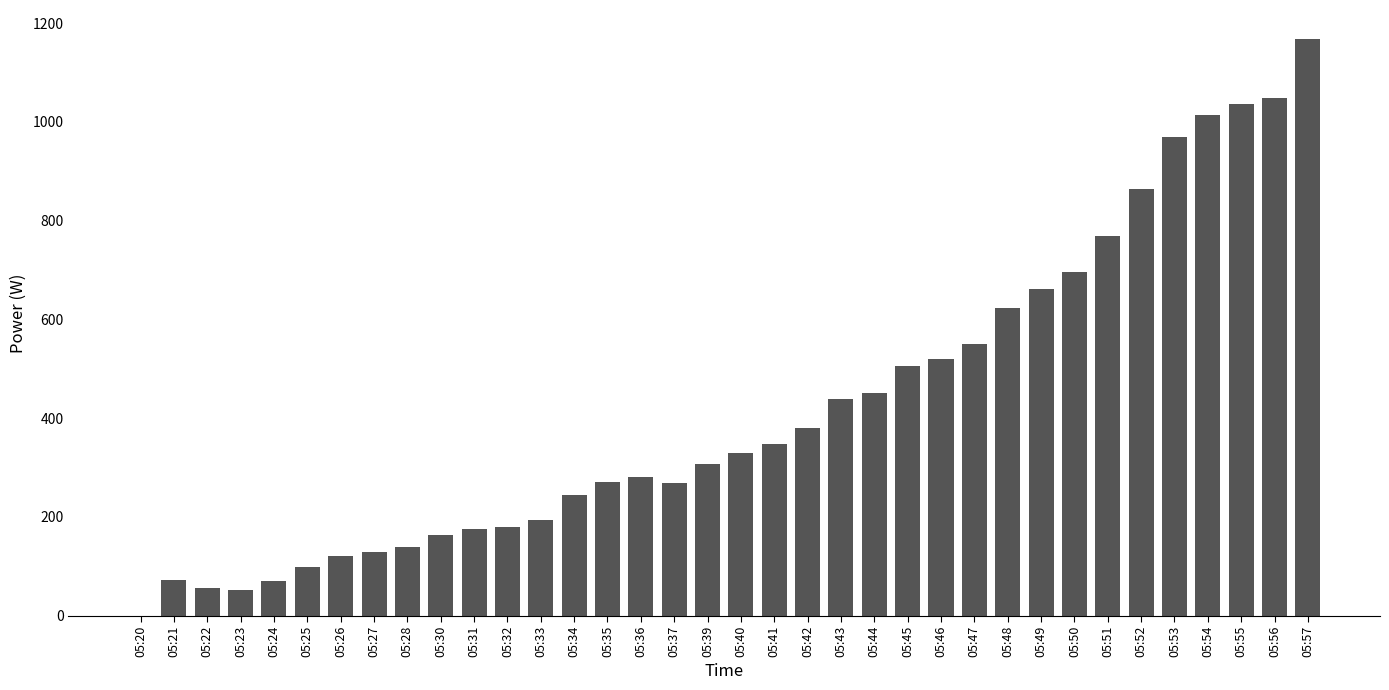

What is the sum of all values?

15192